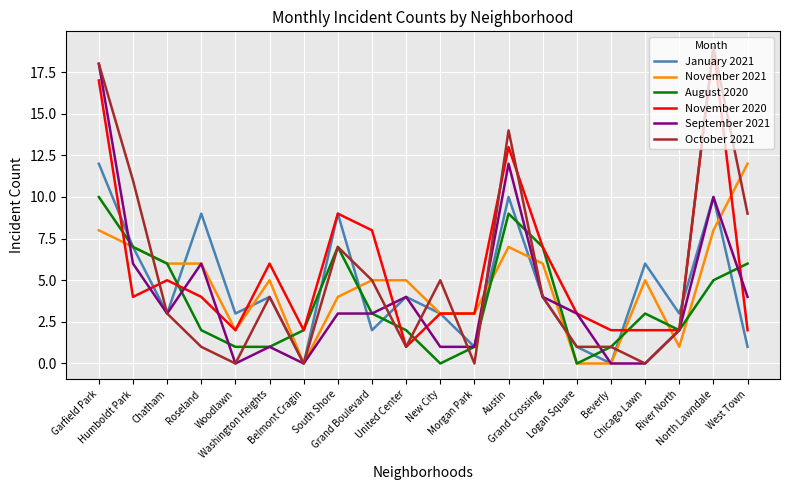

True or false: September 2021 and August 2020 intersect in this chart.

True